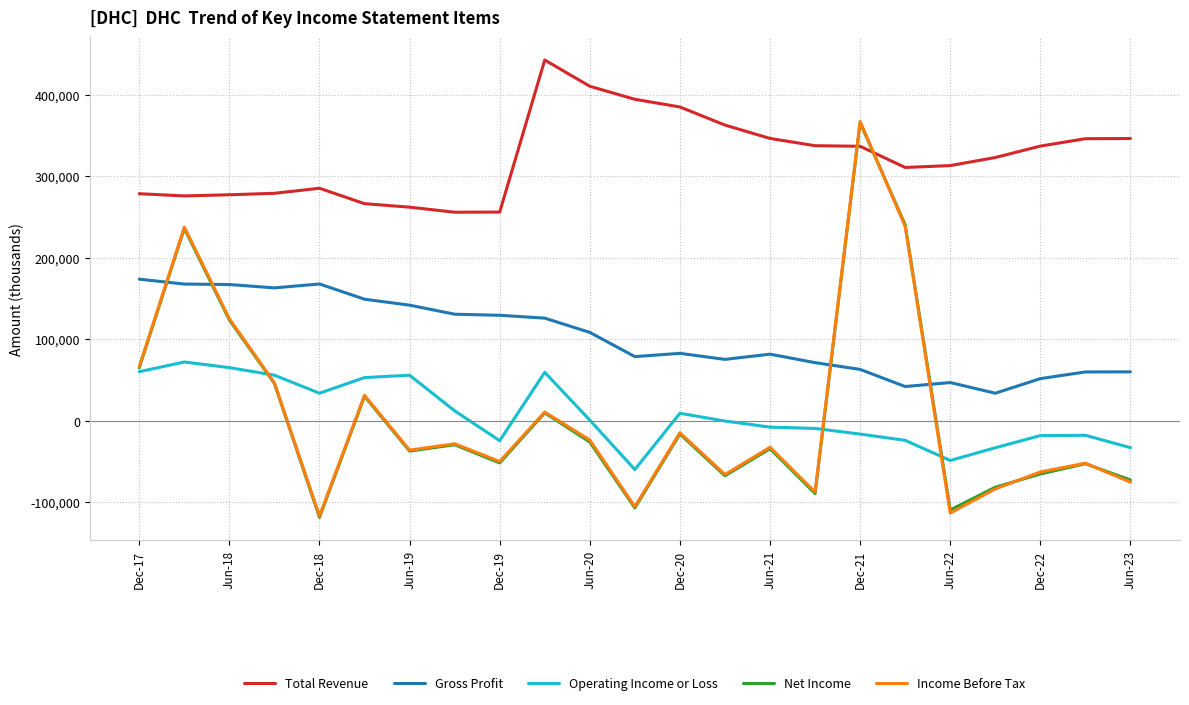

What is the minimum value for Total Revenue?

255800